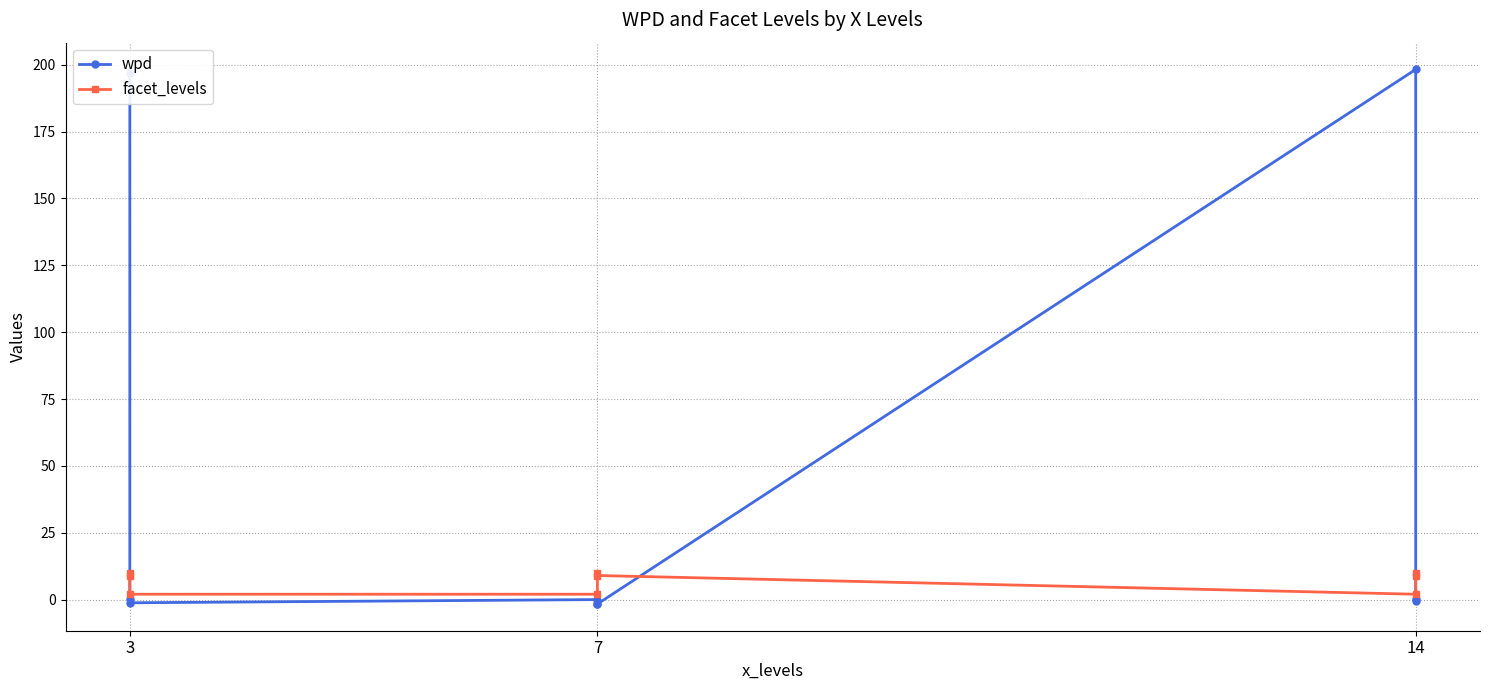

How many lines are shown in the chart?

2